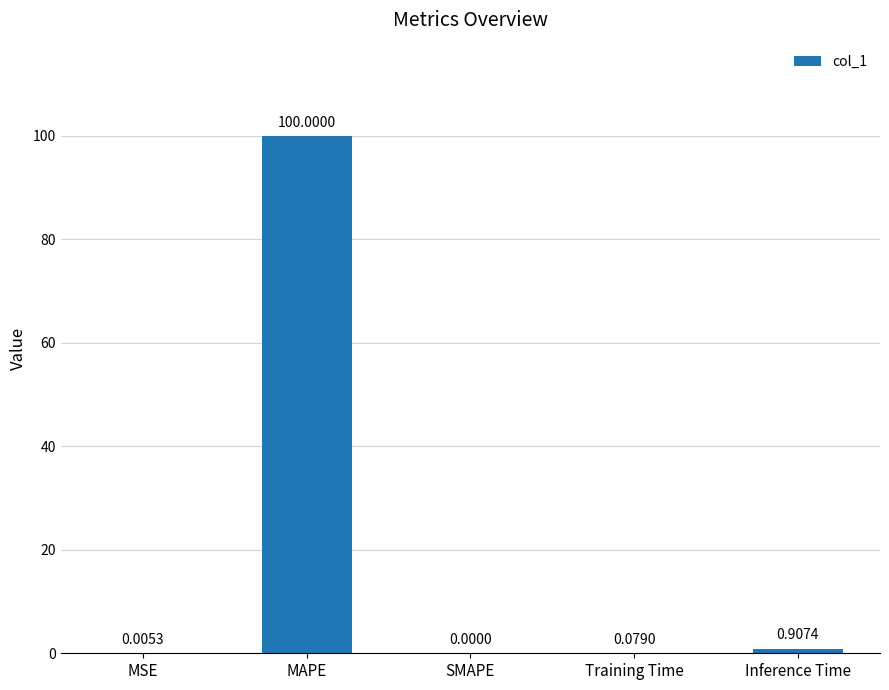

Between MSE and SMAPE, which is larger?

MSE